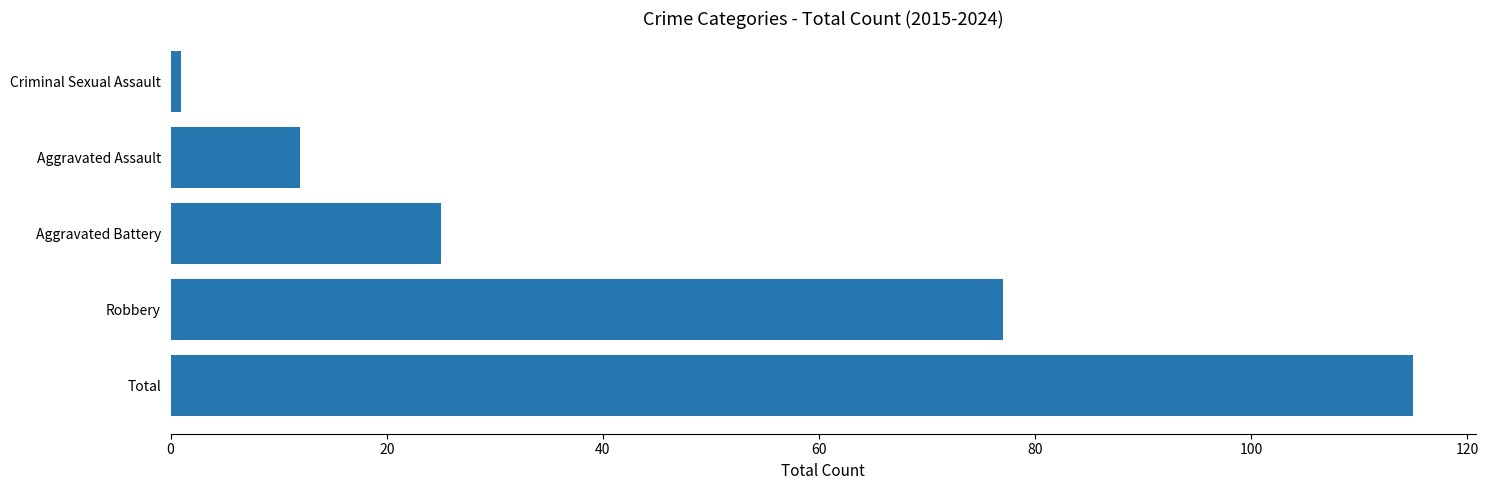

How many values are below 25?

2